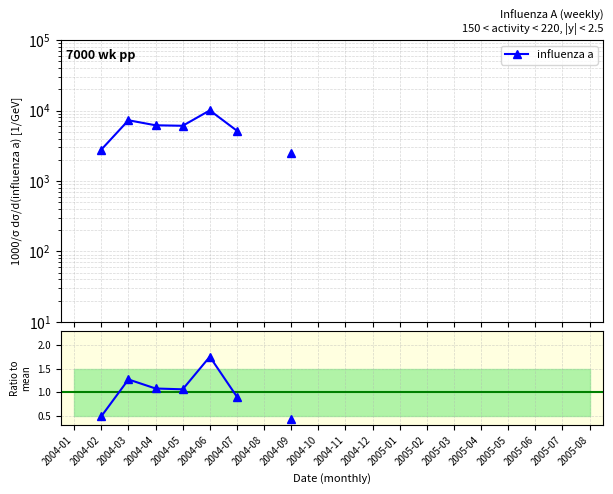

True or false: the data shows 0.5 at 2004-02.

True